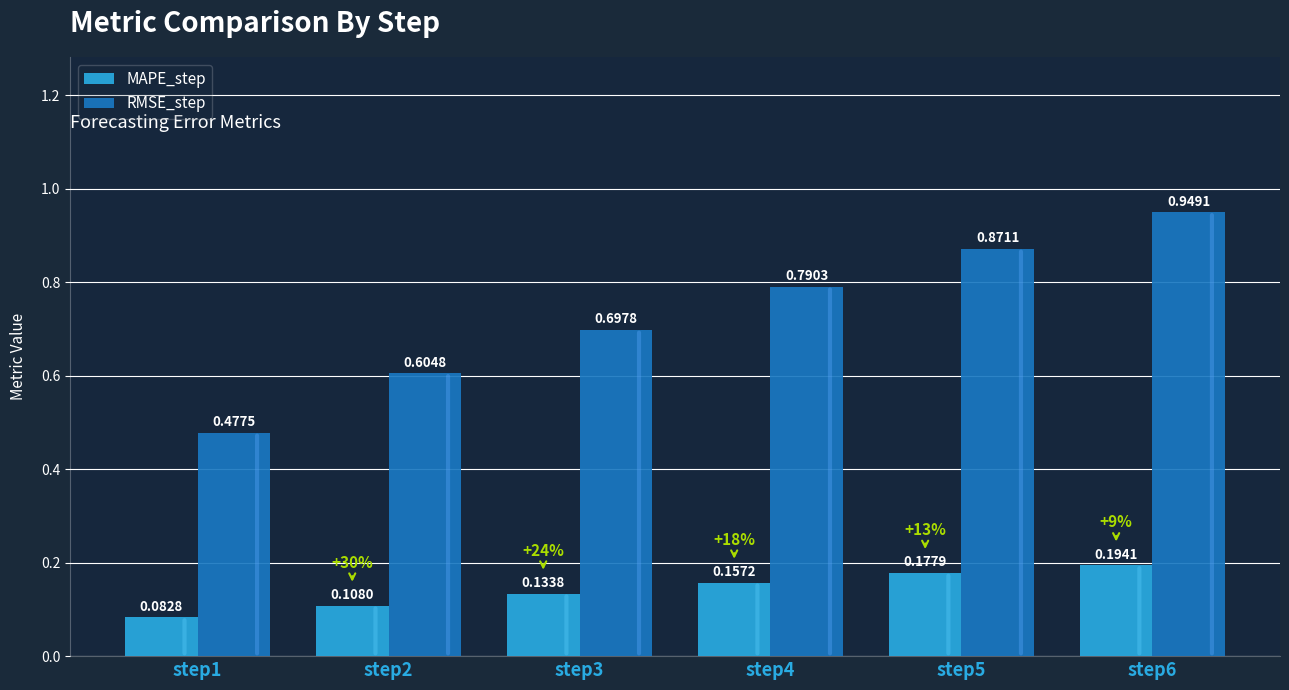

What is the difference between the RMSE_step values at step1 and step5?

0.4